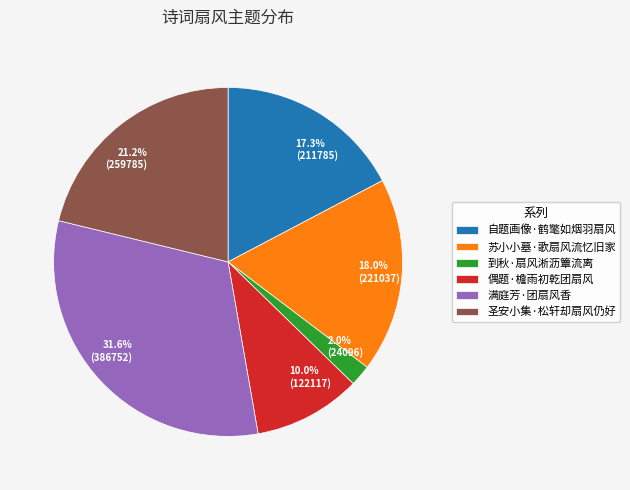

Combined, do 到秋·扇风淅沥簟流离 and 自题画像·鹤氅如烟羽扇风 account for over 50%?

No